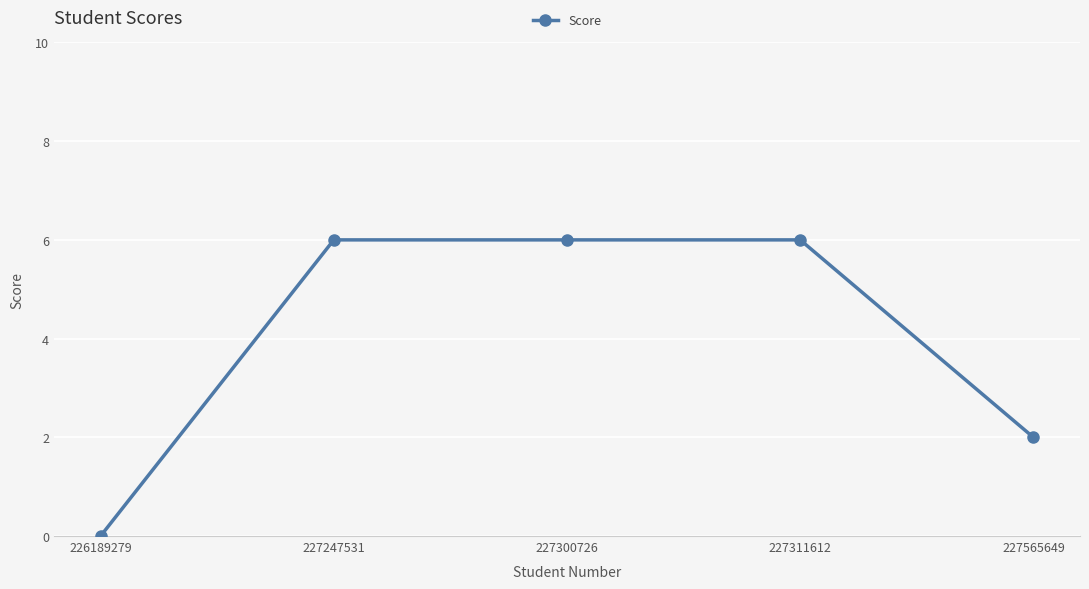

What is the ratio of the value at 227300726 to the value at 227247531?

1.0